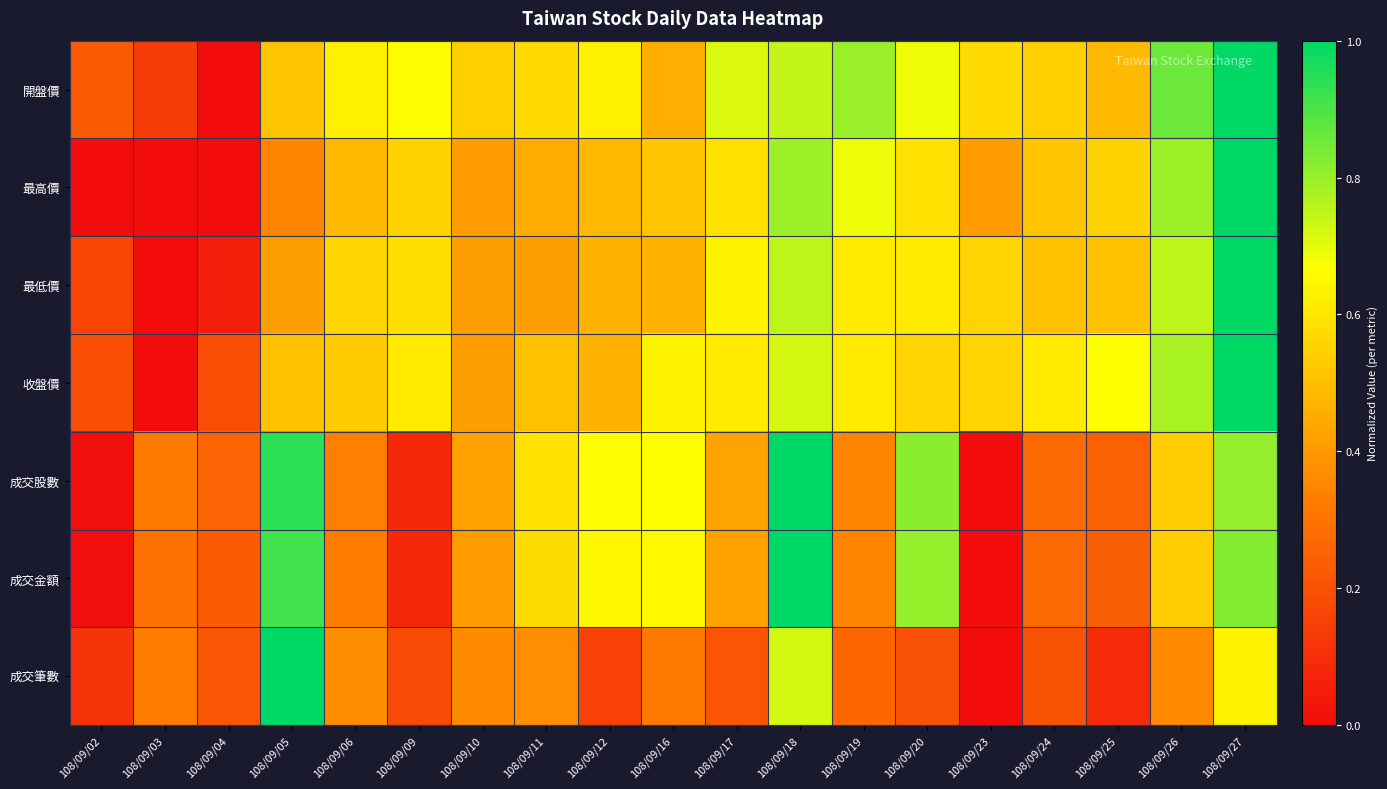

Which series has the widest spread of values?

開盤價